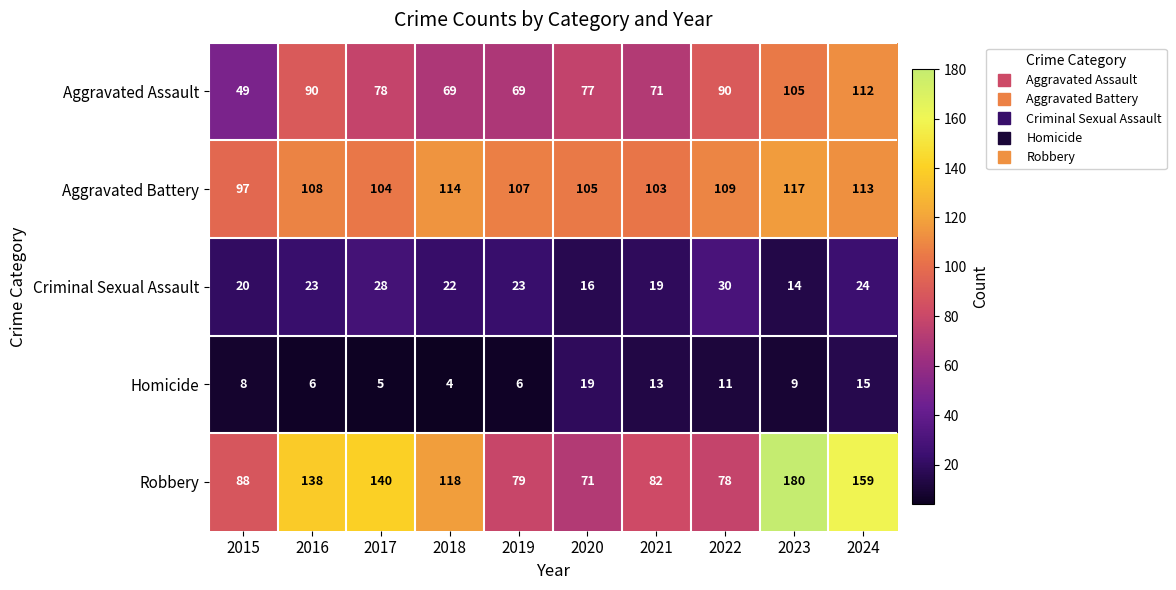

At 2024, list the series in order from largest to smallest.

Robbery, Aggravated Battery, Aggravated Assault, Criminal Sexual Assault, Homicide